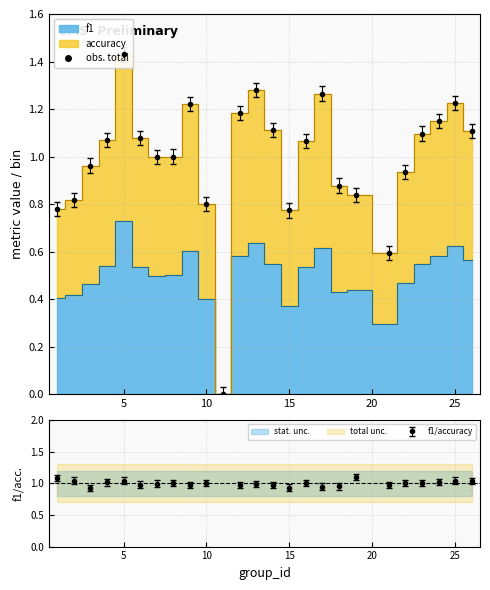

True or false: accuracy has a value of 0.7 at 26.

False